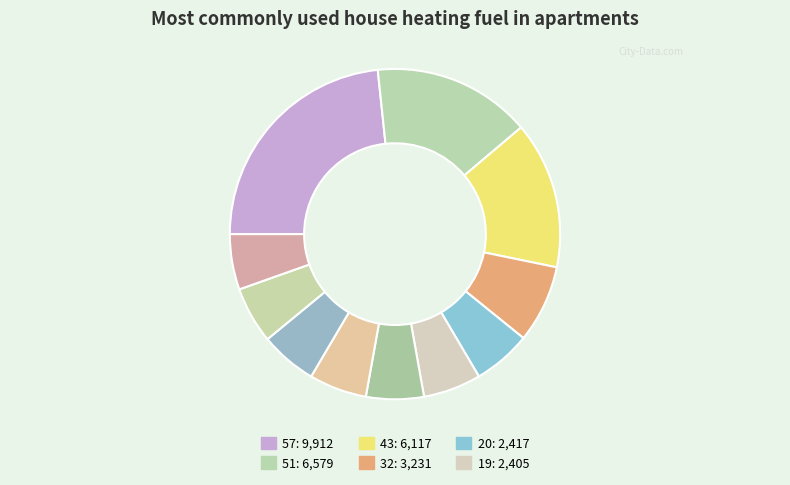

How many slices are in this pie chart?

11